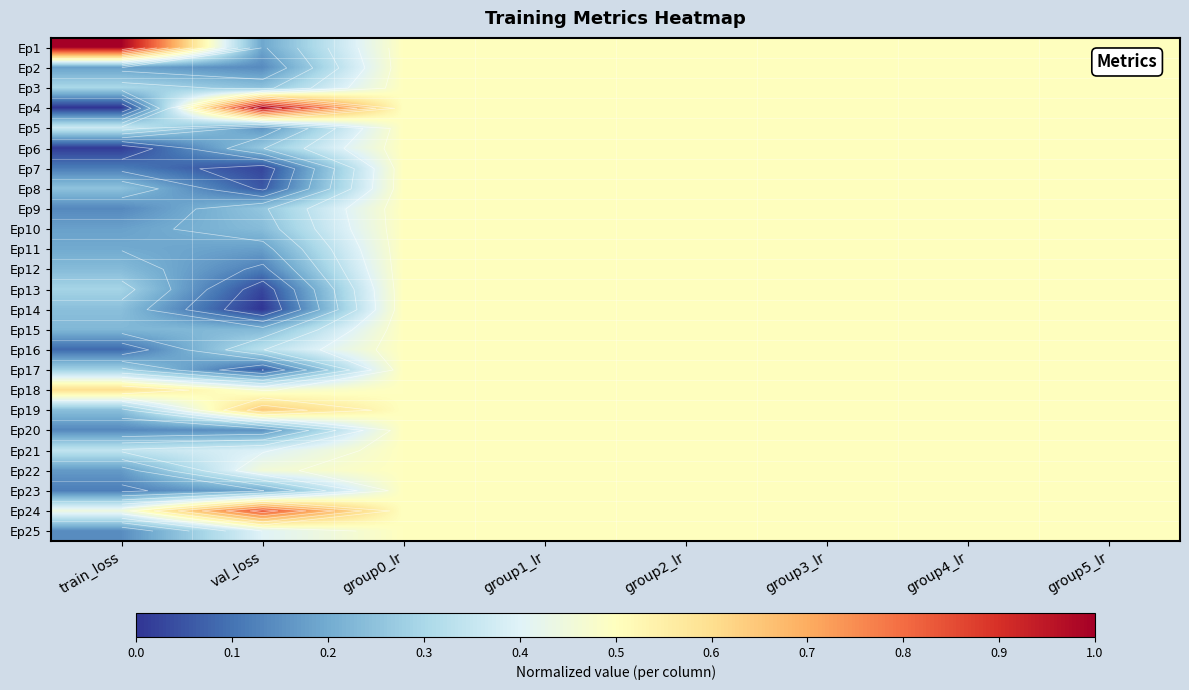

What is the total value across all series at group2_lr?

12.5